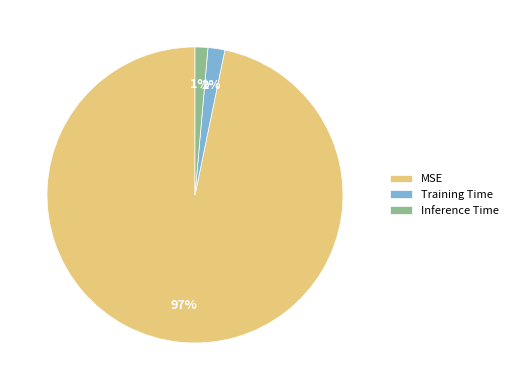

Which slice is the largest?

MSE